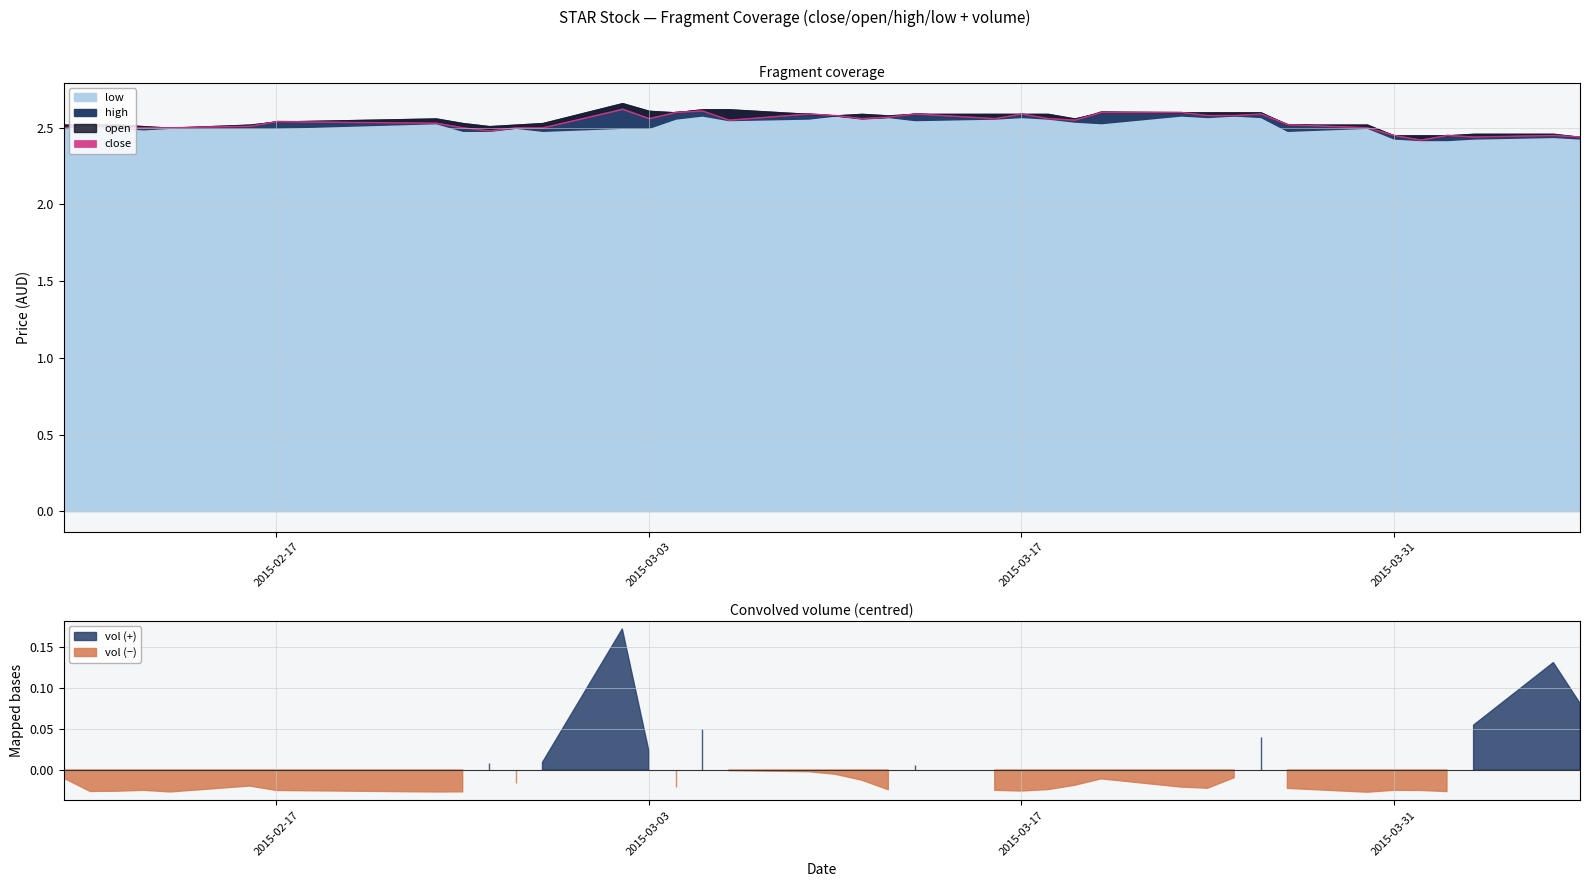

Reading right to left, extract all data points from this chart.

close: 2.4	2.5	2.4	2.5	2.4	2.5	2.5	2.5	2.6	2.6	2.6	2.6	2.6	2.5	2.6	2.6	2.6	2.6	2.6	2.6	2.6	2.6	2.5	2.6	2.6	2.6	2.6	2.5	2.5	2.5	2.5	2.5	2.5	2.5	2.5	2.5	2.5	2.5	2.5
open: 2.4	2.5	2.5	2.4	2.4	2.4	2.5	2.5	2.6	2.6	2.6	2.6	2.5	2.6	2.6	2.6	2.6	2.6	2.6	2.6	2.6	2.6	2.6	2.6	2.6	2.6	2.5	2.5	2.5	2.5	2.5	2.6	2.5	2.5	2.5	2.5	2.5	2.5	2.5
high: 2.4	2.5	2.5	2.5	2.5	2.5	2.5	2.5	2.6	2.6	2.6	2.6	2.6	2.6	2.6	2.6	2.6	2.6	2.6	2.6	2.6	2.6	2.6	2.6	2.6	2.6	2.7	2.5	2.5	2.5	2.5	2.6	2.5	2.5	2.5	2.5	2.5	2.5	2.5
low: 2.4	2.4	2.4	2.4	2.4	2.4	2.5	2.5	2.6	2.6	2.6	2.6	2.5	2.5	2.6	2.6	2.6	2.5	2.6	2.6	2.6	2.6	2.5	2.6	2.6	2.5	2.5	2.5	2.5	2.5	2.5	2.5	2.5	2.5	2.5	2.5	2.5	2.5	2.5